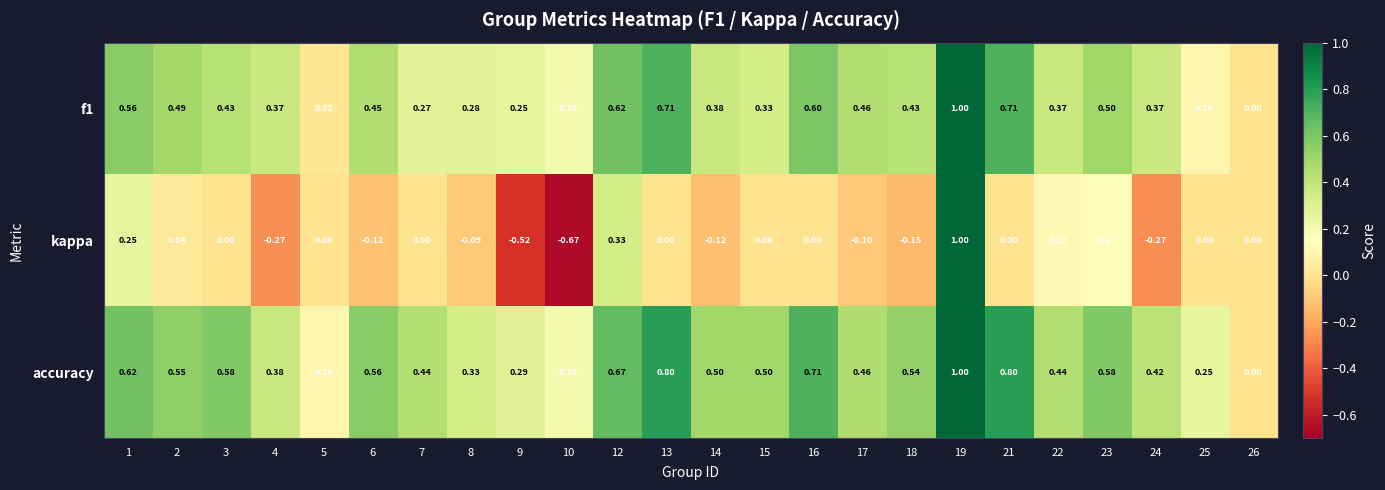

How many categories are shown in the chart?

24